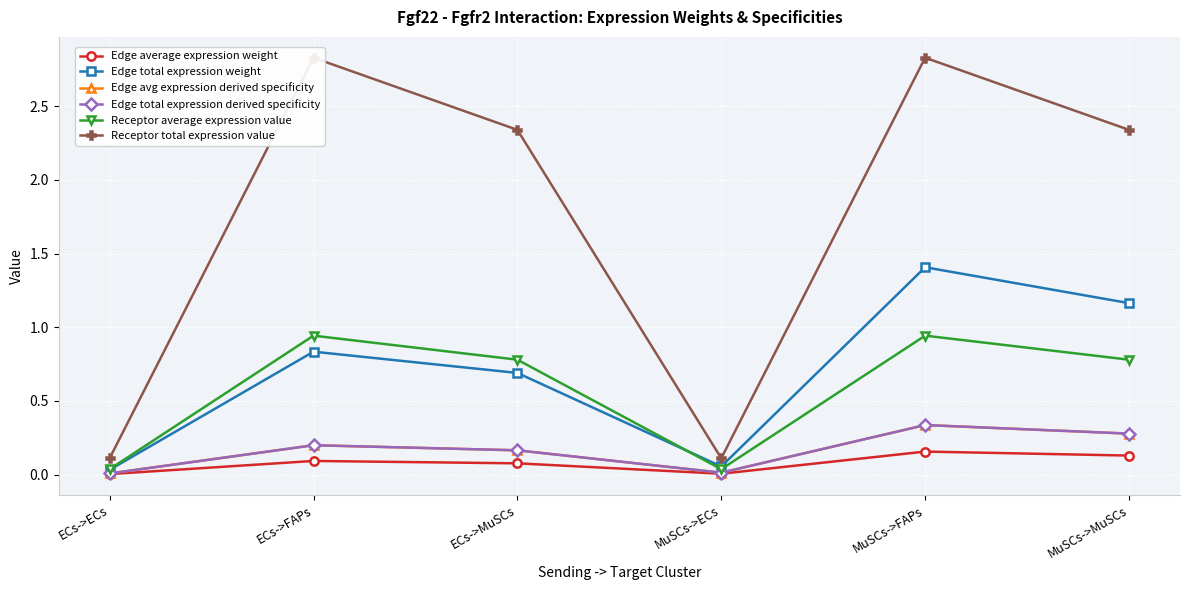

Where does the Receptor total expression value series first go above 2?

ECs->FAPs